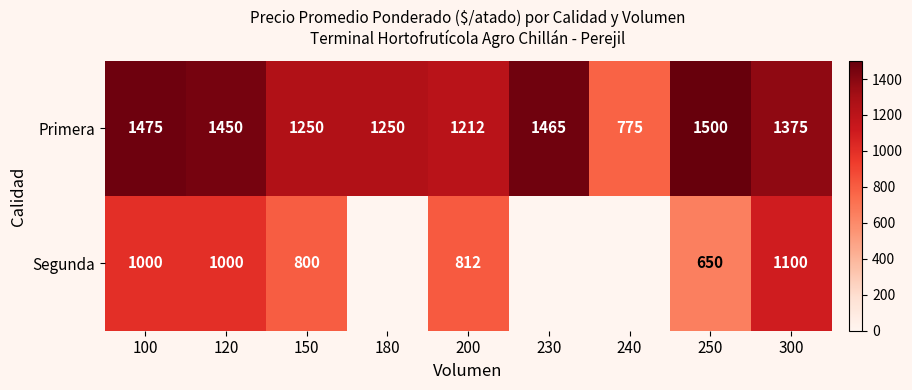

At how many categories does at least one series exceed 1325?

5